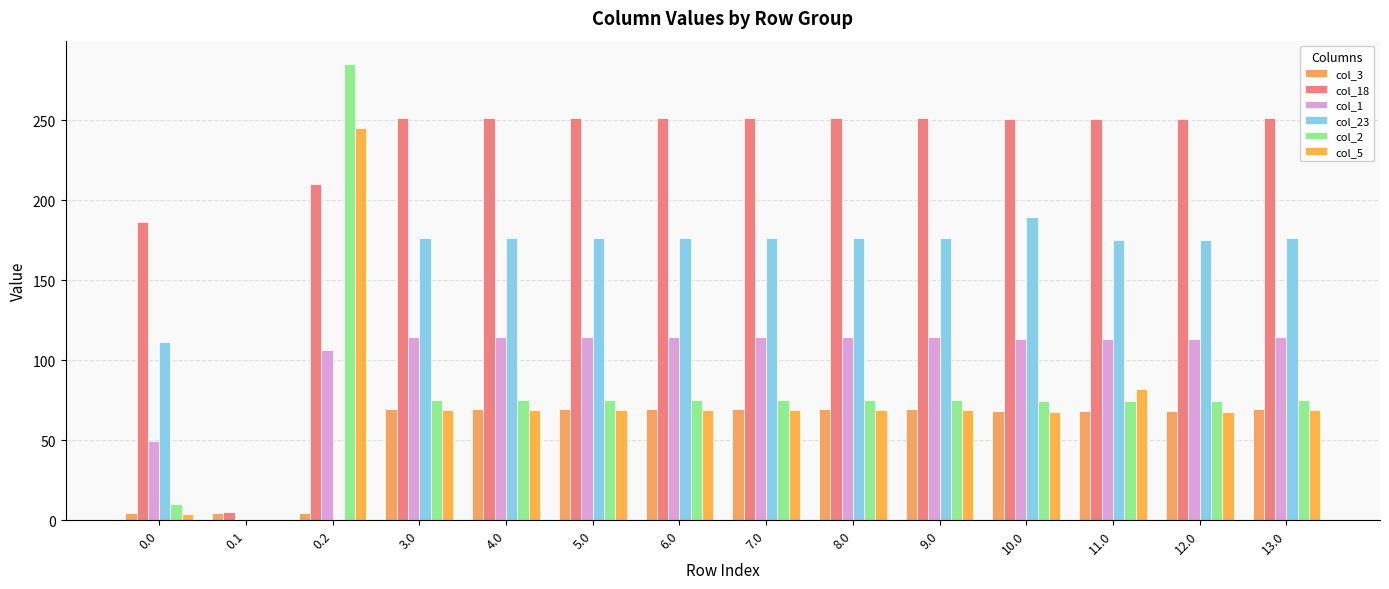

At how many categories does at least one series exceed 260?

1